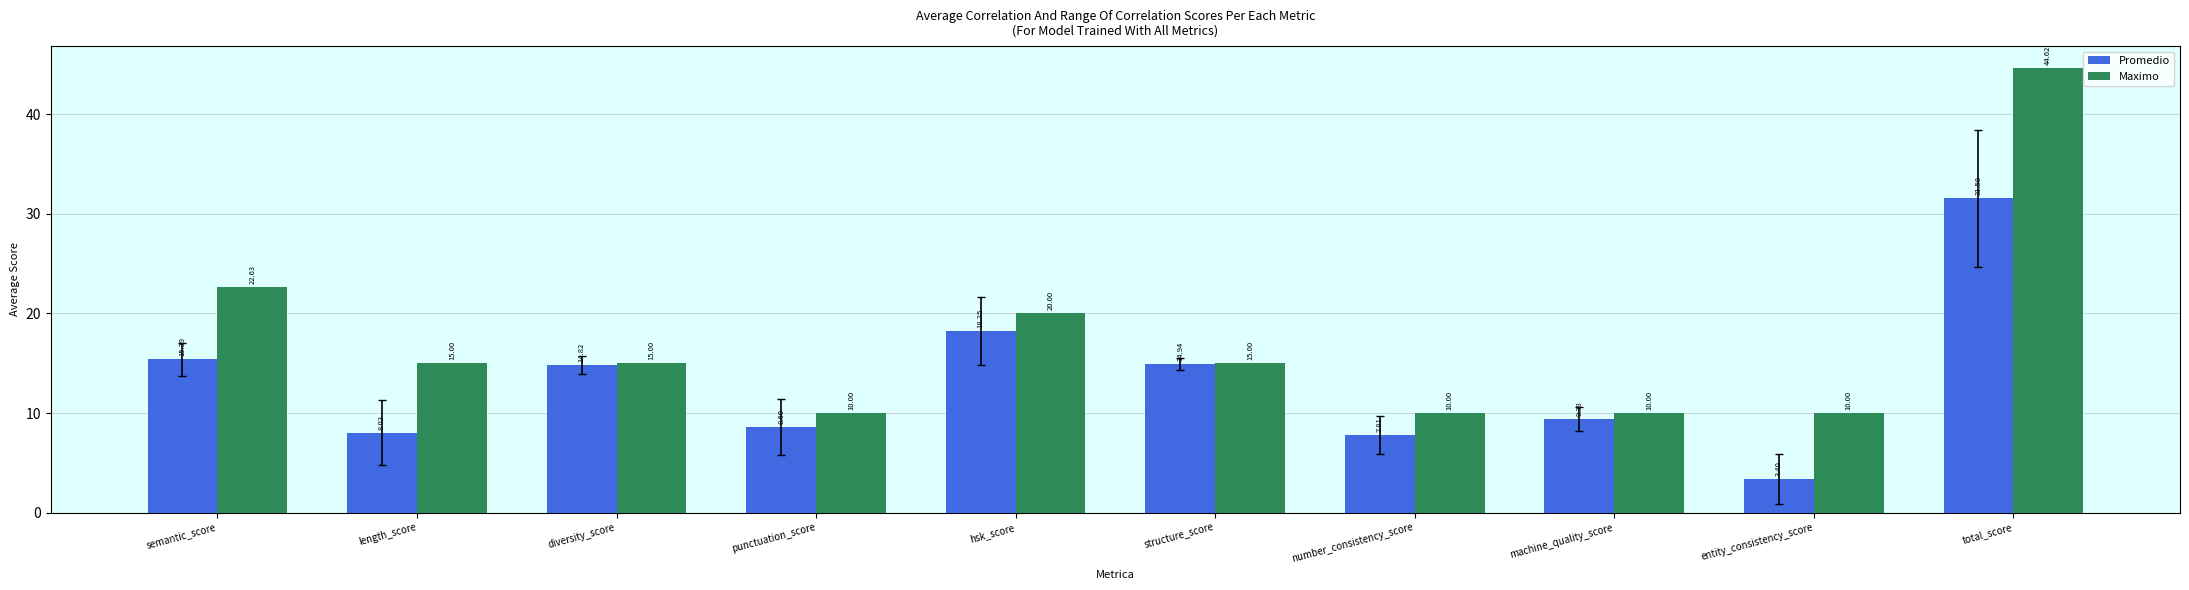

Which series has the largest total across all categories?

Maximo